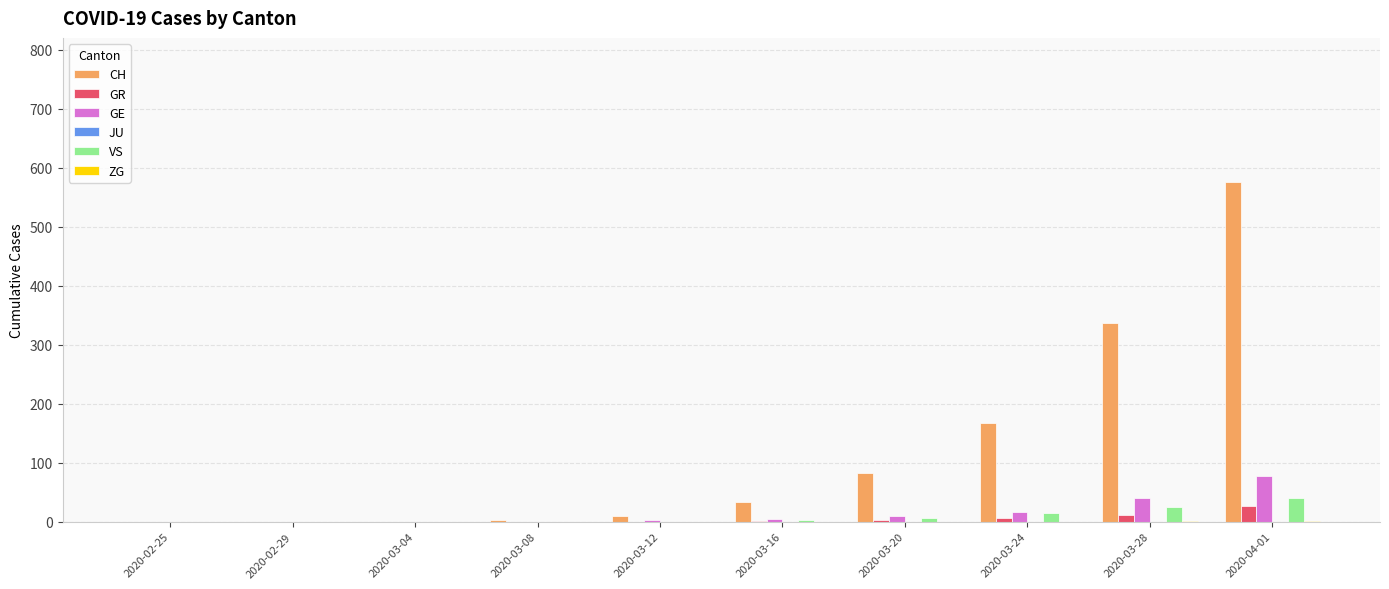

Does the chart contain stacked bars?

No